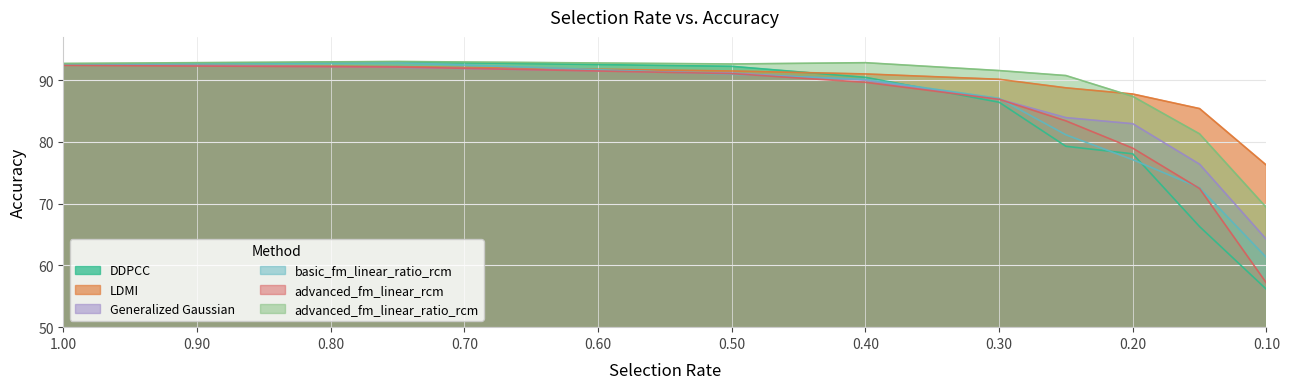

What is the total value across all series at 0.15?

454.4